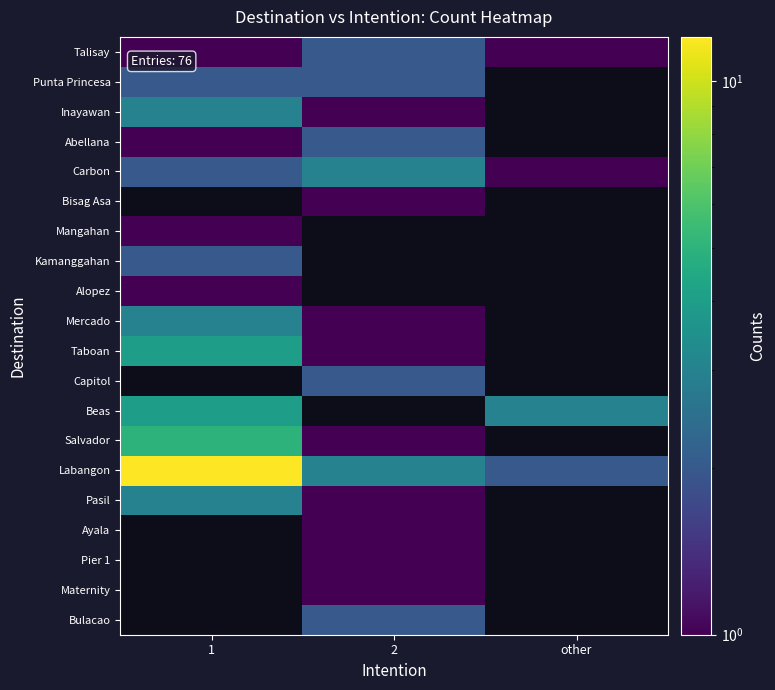

Count the number of data series in this chart.

20